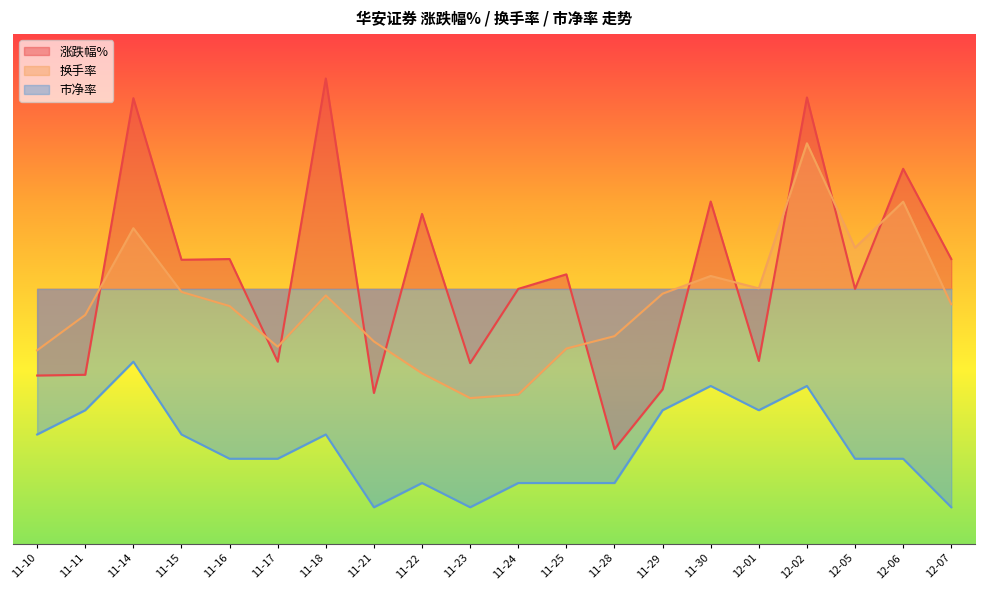

Reading left to right, transcribe all the data shown in this chart.

涨跌幅%: 11-10=-1.2	11-11=-1.2	11-14=2.6	11-15=0.4	11-16=0.4	11-17=-1.0	11-18=2.9	11-21=-1.4	11-22=1.0	11-23=-1.0	11-24=0.0	11-25=0.2	11-28=-2.2	11-29=-1.4	11-30=1.2	12-01=-1.0	12-02=2.6	12-05=0.0	12-06=1.6	12-07=0.4
换手率: 11-10=-0.8	11-11=-0.4	11-14=0.8	11-15=-0.0	11-16=-0.2	11-17=-0.8	11-18=-0.1	11-21=-0.7	11-22=-1.2	11-23=-1.5	11-24=-1.5	11-25=-0.8	11-28=-0.6	11-29=-0.1	11-30=0.2	12-01=0.0	12-02=2.0	12-05=0.6	12-06=1.2	12-07=-0.2
市净率: 11-10=-2.0	11-11=-1.7	11-14=-1.0	11-15=-2.0	11-16=-2.3	11-17=-2.3	11-18=-2.0	11-21=-3.0	11-22=-2.7	11-23=-3.0	11-24=-2.7	11-25=-2.7	11-28=-2.7	11-29=-1.7	11-30=-1.3	12-01=-1.7	12-02=-1.3	12-05=-2.3	12-06=-2.3	12-07=-3.0